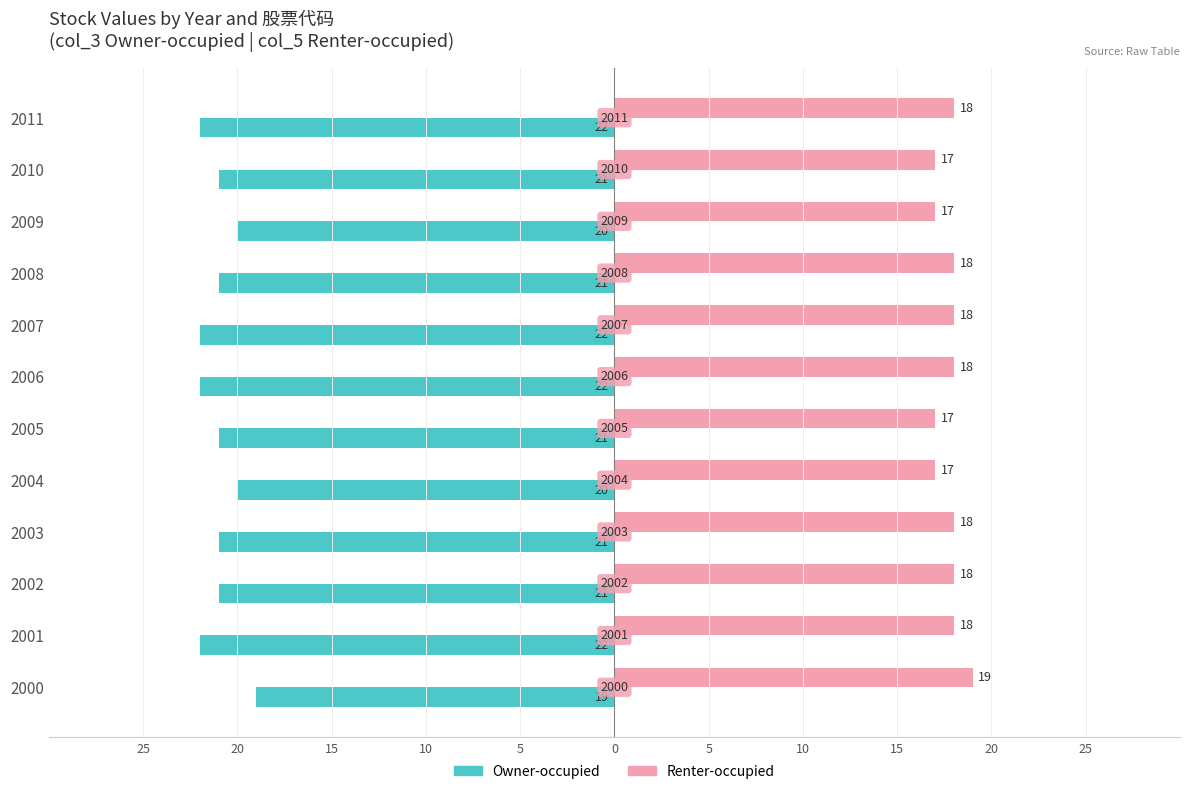

Count the Renter-occupied values in the range 17 to 18.

11